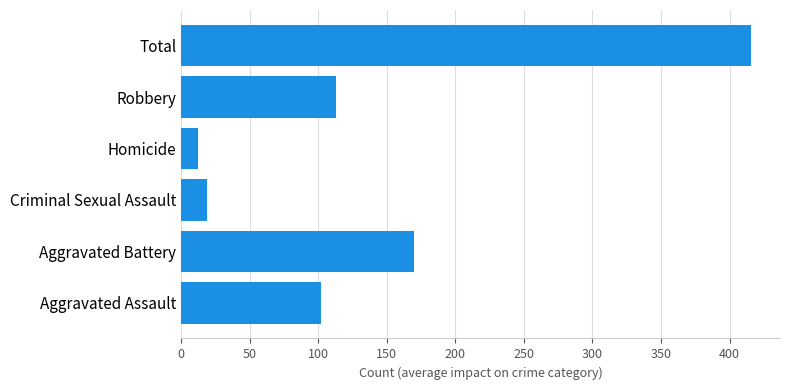

What is the sum of all values?

832